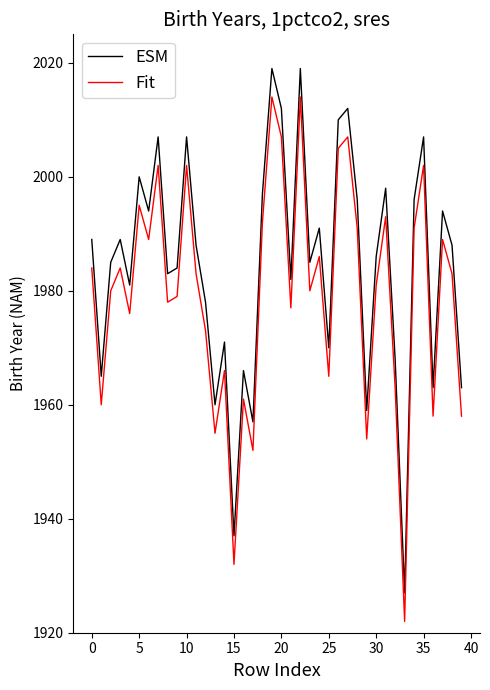

What is the lowest value of the ESM series?

1927